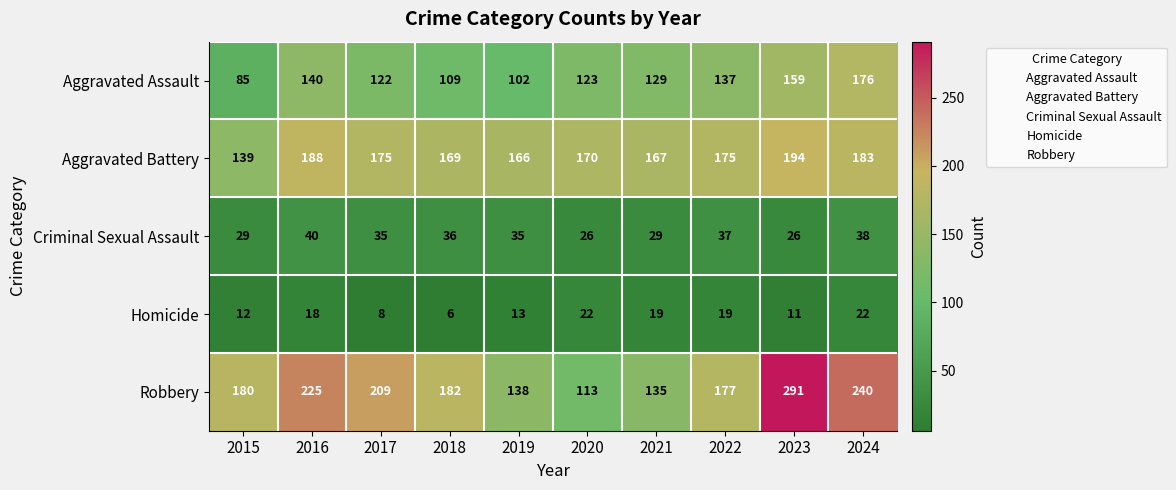

Read the Criminal Sexual Assault value at 2023.

26